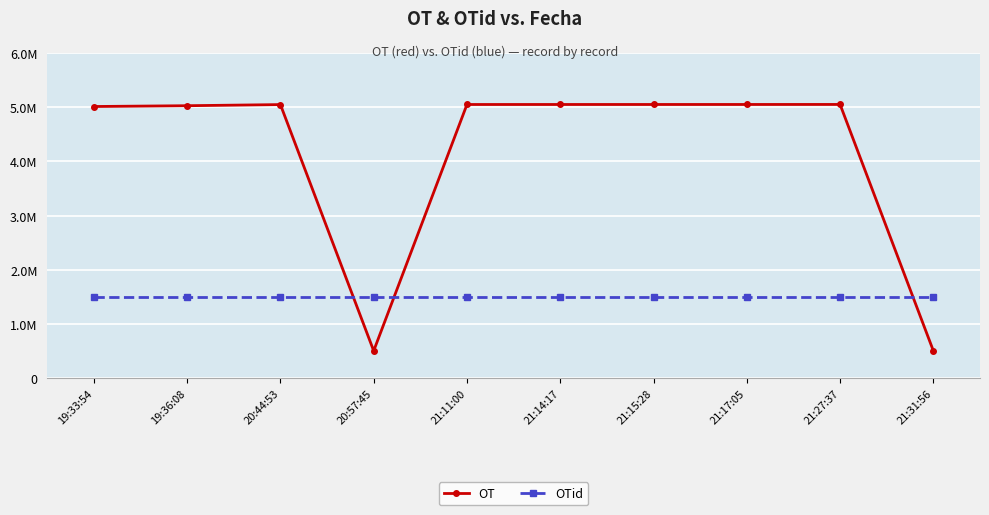

True or false: OTid and OT intersect in this chart.

True